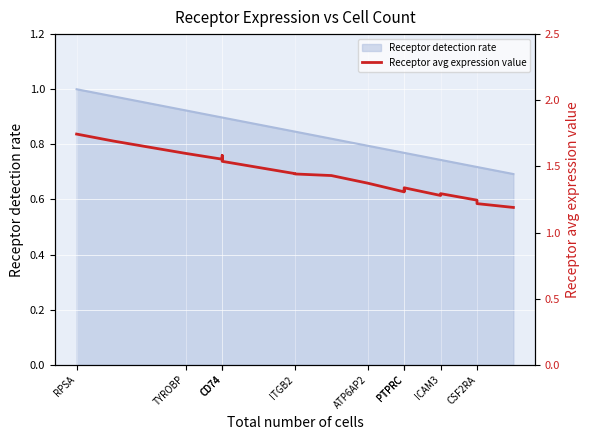

Is it true that the value at PTPRC is 1.7?

False